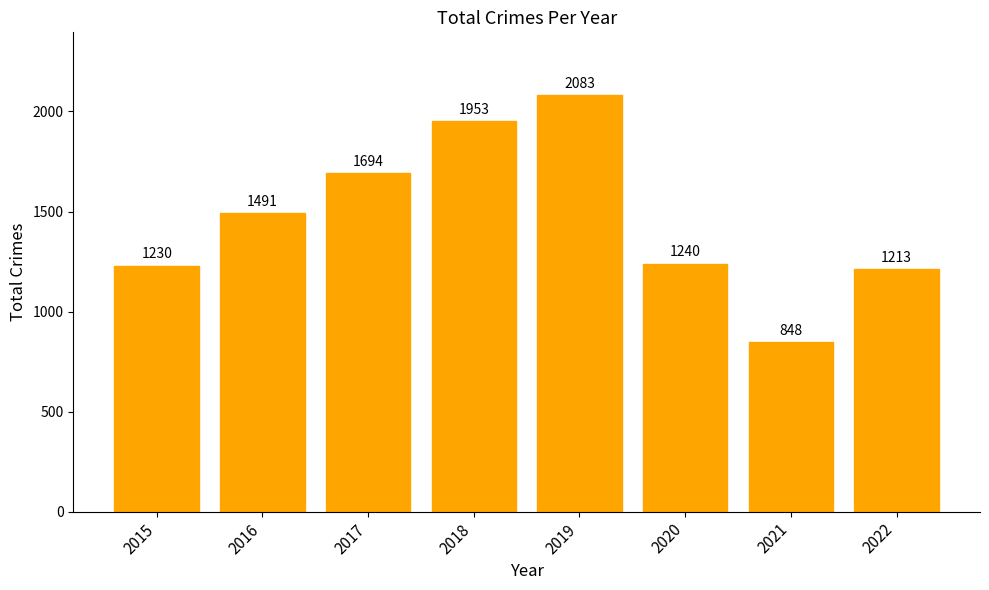

How many data points are less than 1491?

4